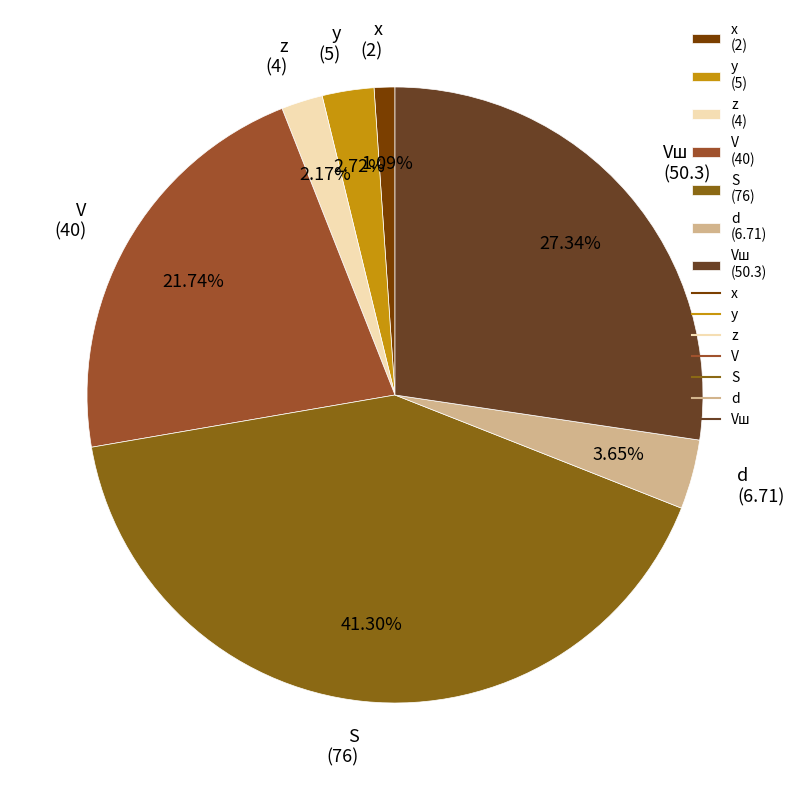

What is the ratio of the value at S (76) to the value at y (5)?

15.2